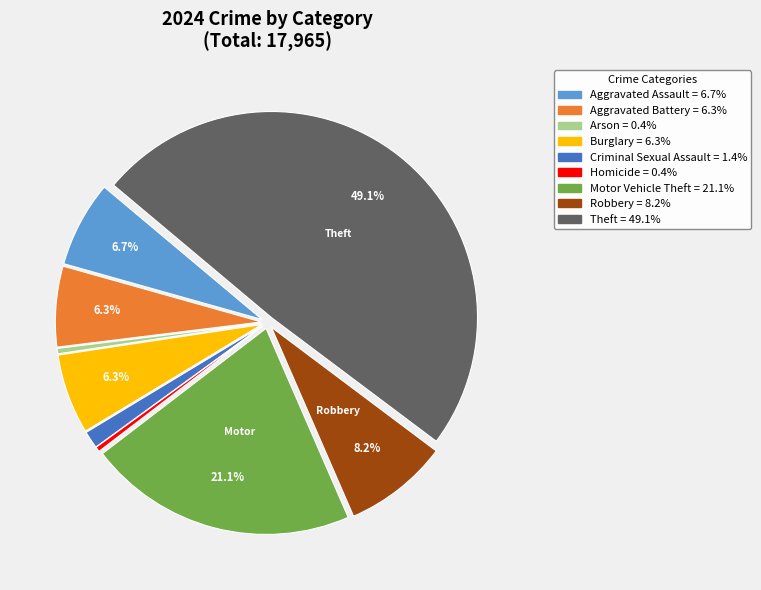

How many slices are in this pie chart?

9